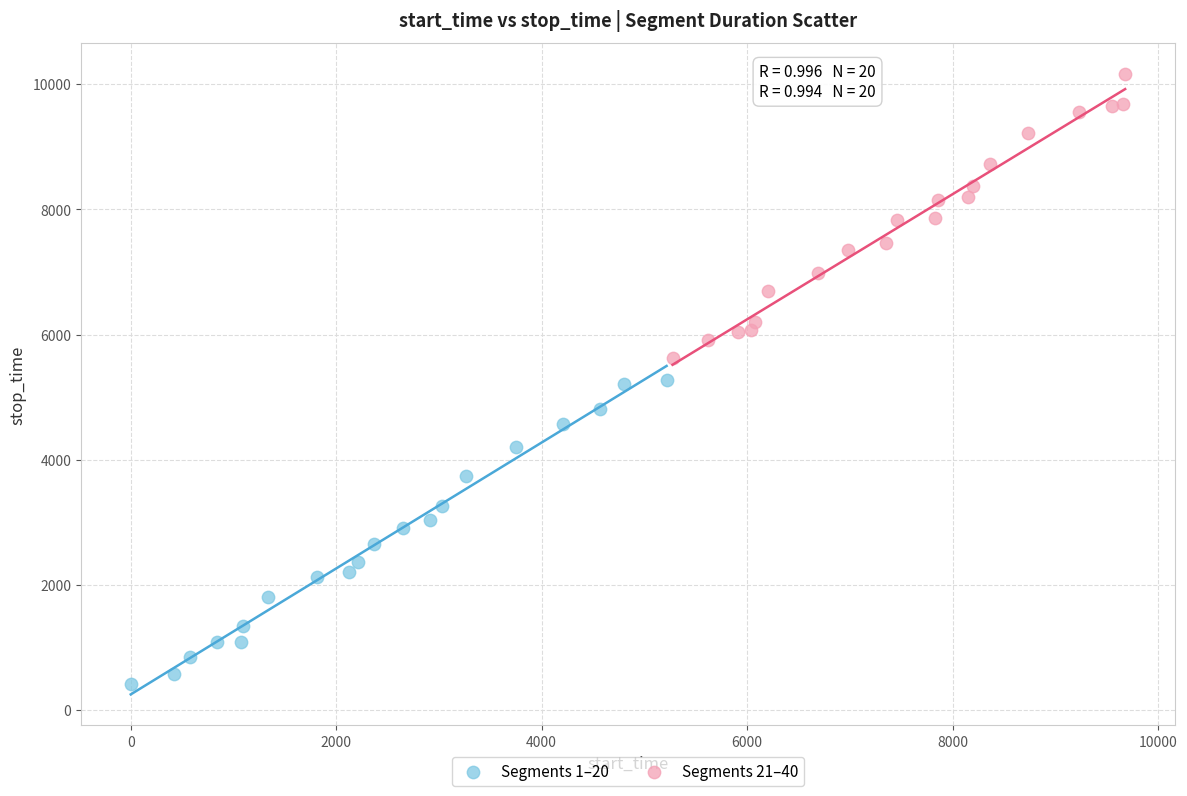

Which series contains the highest Y value?

Segments 21–40